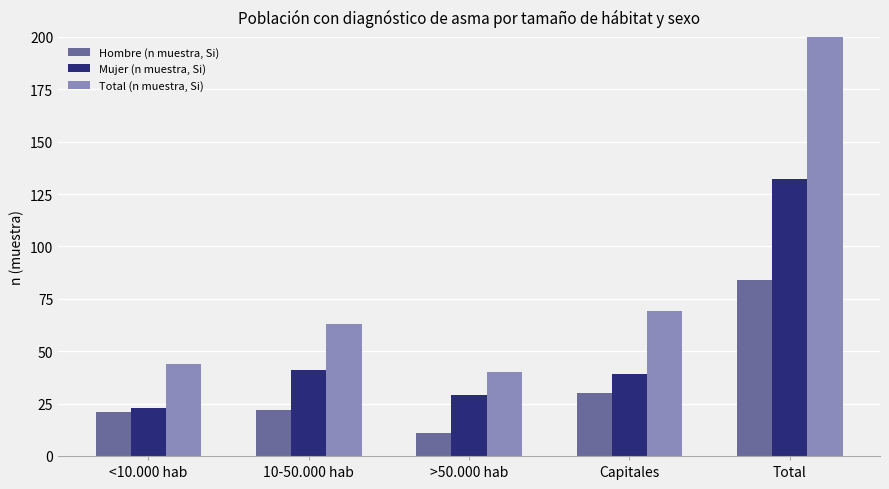

What is the difference between the maximum and minimum values in the Mujer (n muestra, Si) series?

109